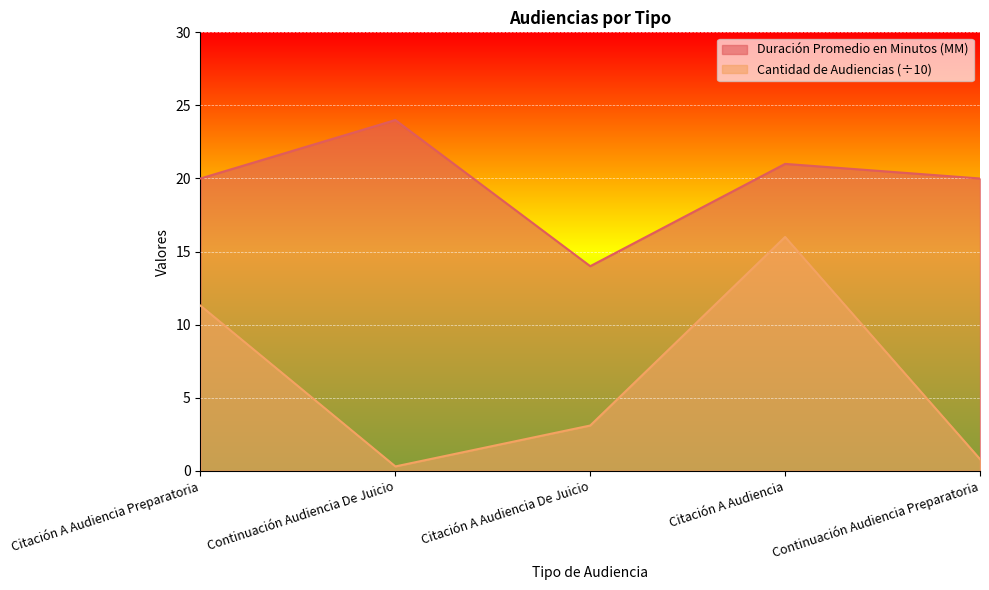

The value of Cantidad de Audiencias at Continuación Audiencia De Juicio is 0.4. True or false?

False